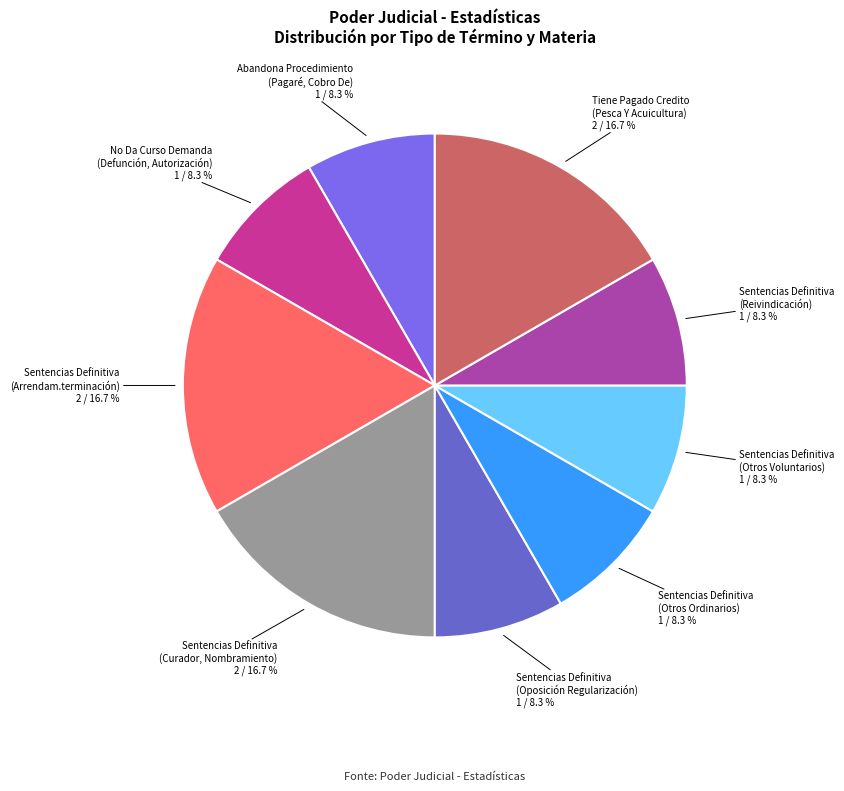

Does Sentencias Definitiva (Otros Voluntarios) represent more than half of the total?

No